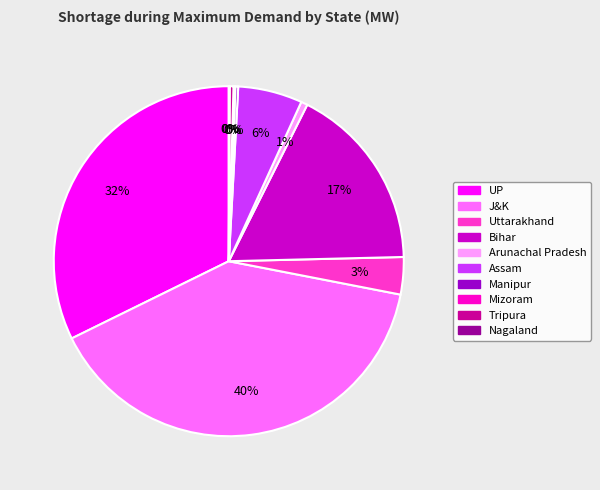

What is the largest slice in the pie chart?

J&K